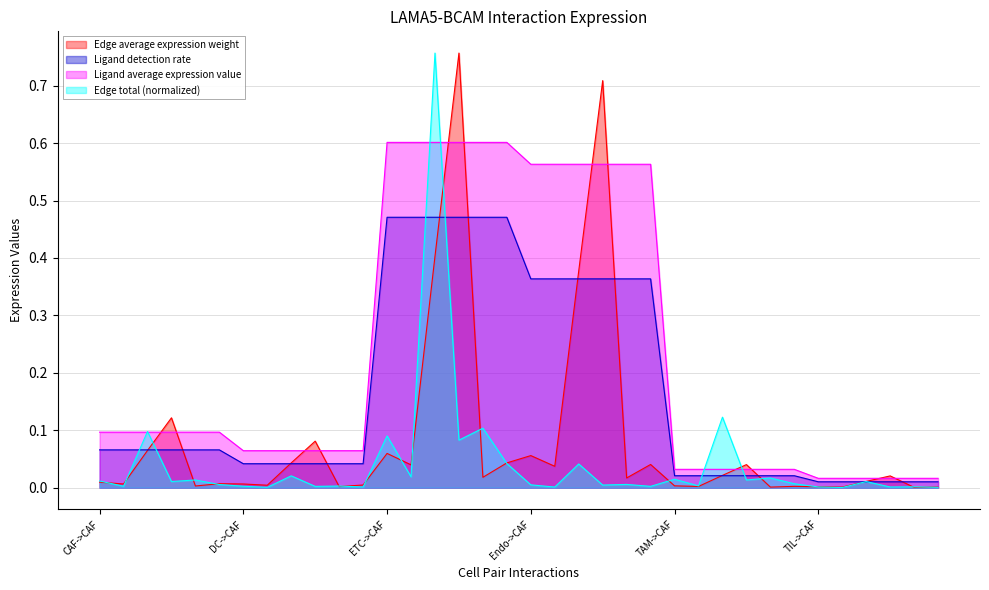

True or false: Ligand average expression value has more than 2 interior local peaks.

False